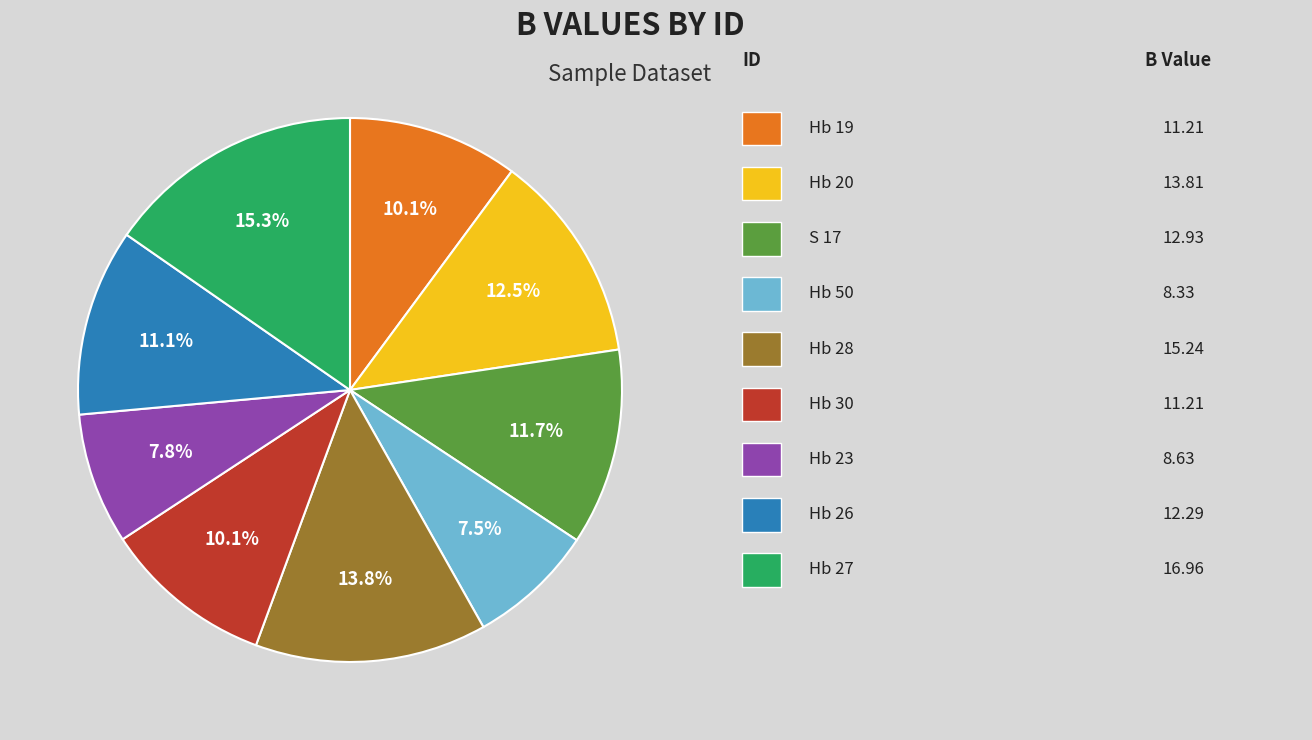

How many slices are in this pie chart?

9